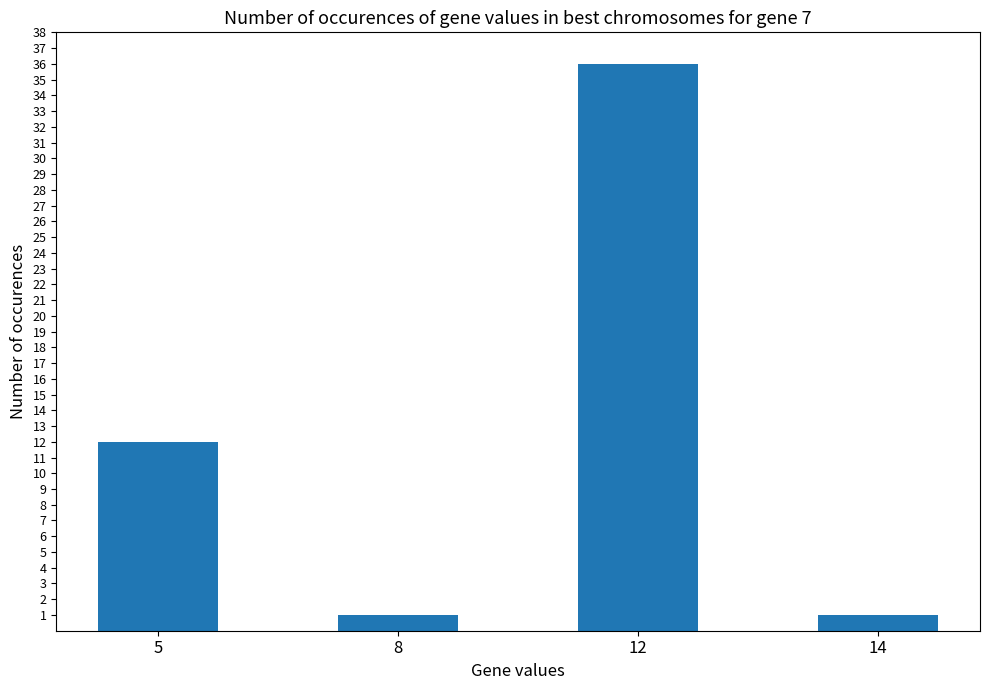

What is the difference between the maximum and minimum values?

35